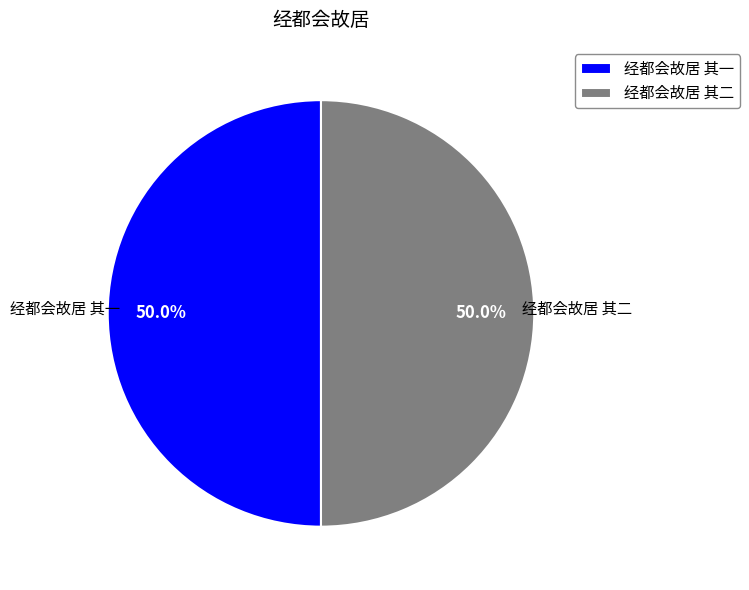

Approximately how many times larger is the value at 经都会故居 其二 compared to 经都会故居 其一?

1.0